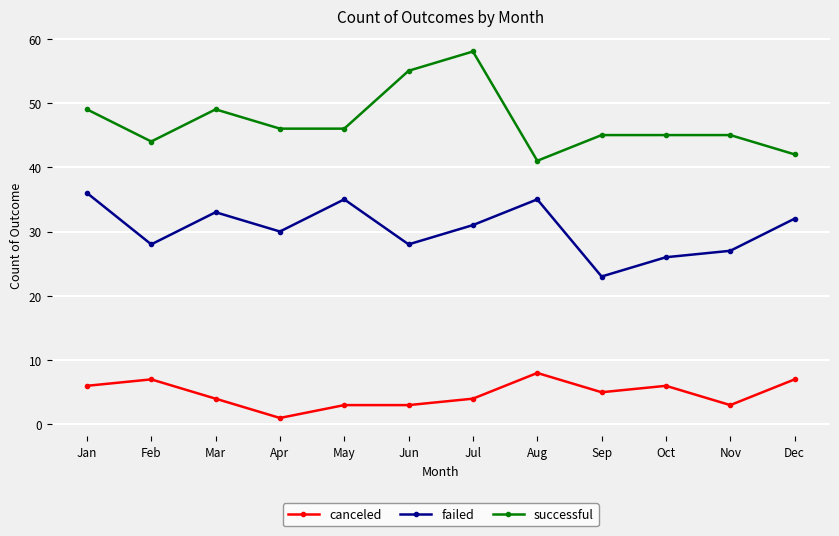

Where is the first local maximum for successful?

Mar